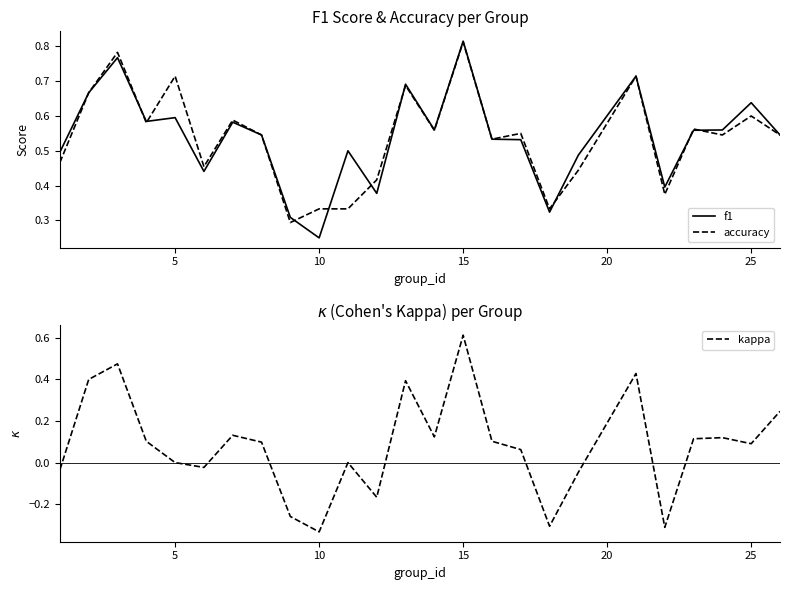

Is it true that f1 equals 0.4 at 15?

False